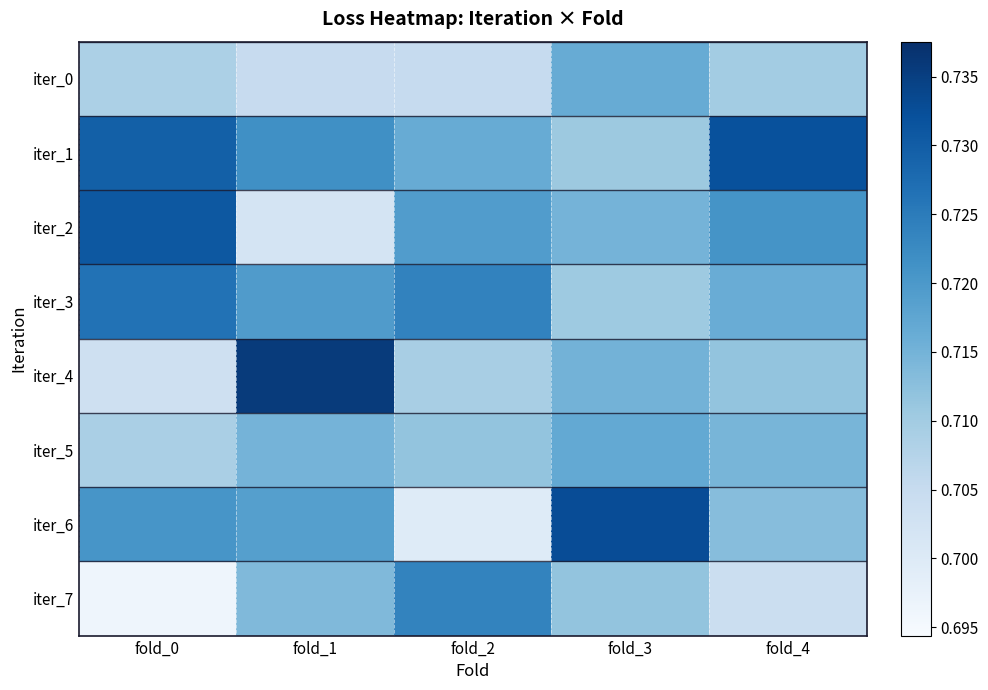

Count the iter_2 values in the range 0 to 1.

5